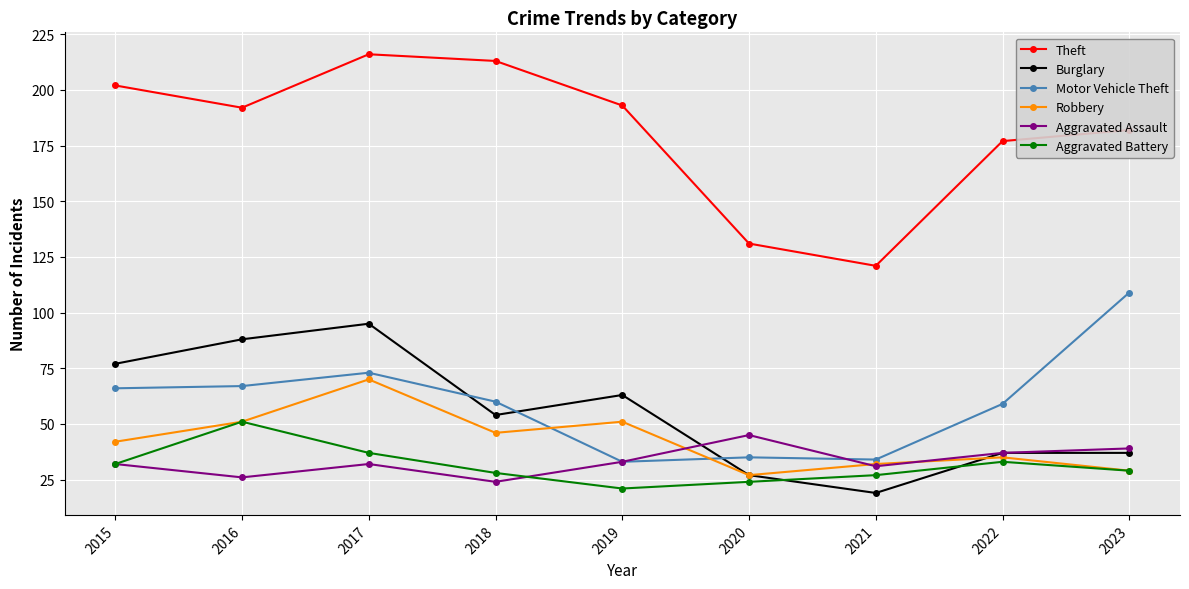

Reading left to right, extract all data points from this chart.

Theft: 2015=202	2016=192	2017=216	2018=213	2019=193	2020=131	2021=121	2022=177	2023=182
Burglary: 2015=77	2016=88	2017=95	2018=54	2019=63	2020=27	2021=19	2022=37	2023=37
Motor Vehicle Theft: 2015=66	2016=67	2017=73	2018=60	2019=33	2020=35	2021=34	2022=59	2023=109
Robbery: 2015=42	2016=51	2017=70	2018=46	2019=51	2020=27	2021=32	2022=35	2023=29
Aggravated Assault: 2015=32	2016=26	2017=32	2018=24	2019=33	2020=45	2021=31	2022=37	2023=39
Aggravated Battery: 2015=32	2016=51	2017=37	2018=28	2019=21	2020=24	2021=27	2022=33	2023=29